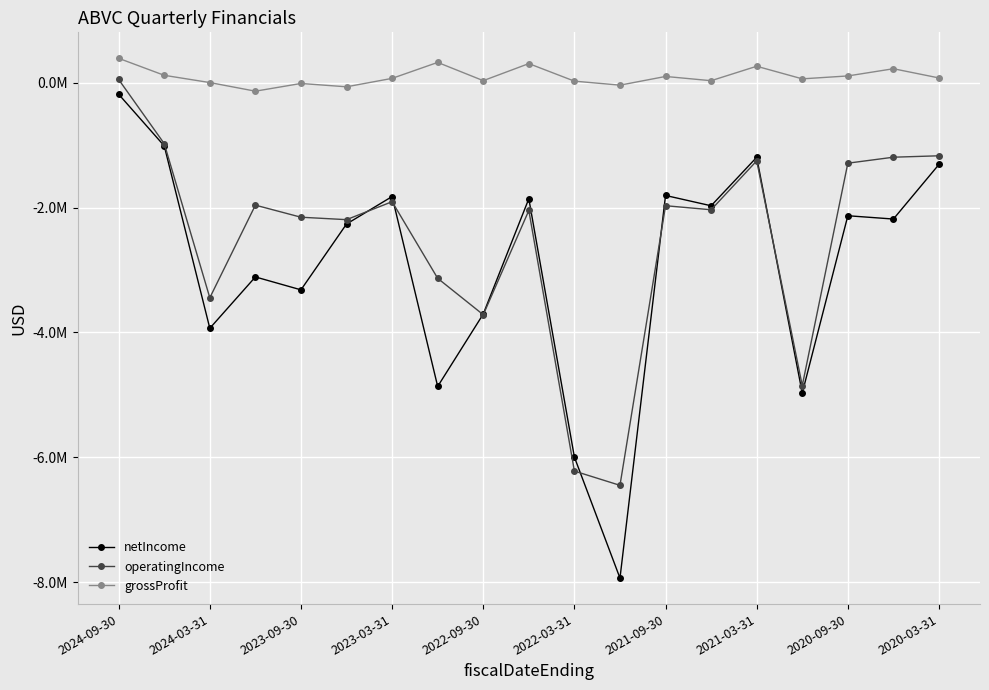

In netIncome, how many points are higher than both neighbors (excluding endpoints)?

6